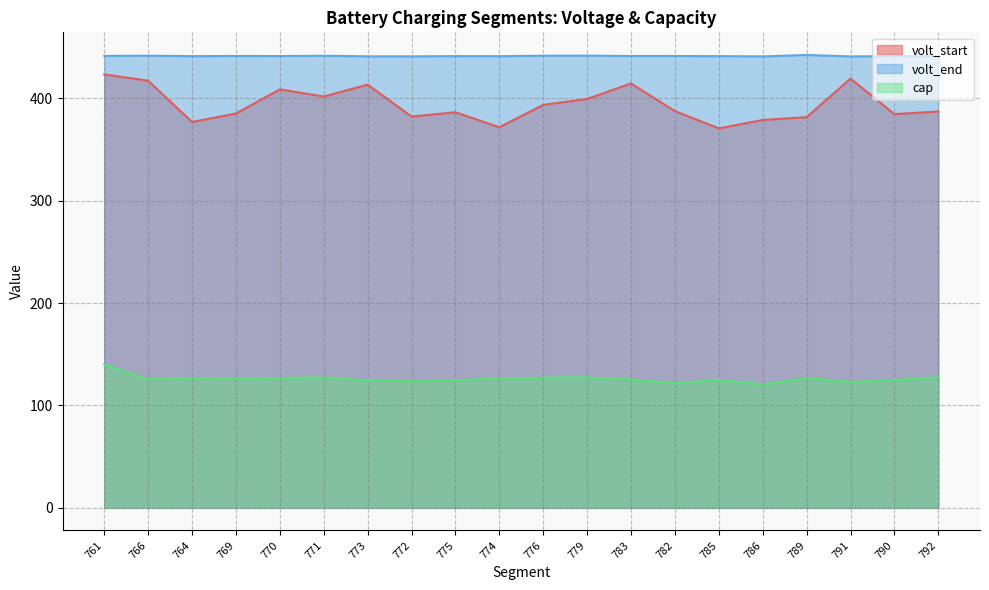

True or false: volt_end and volt_start cross at least once.

False